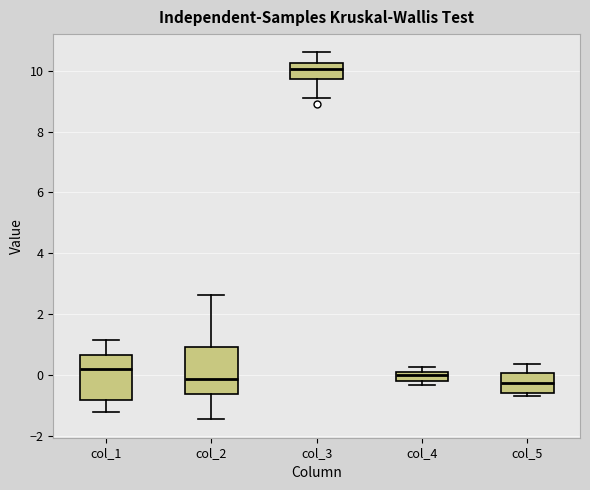

Where does the upper whisker of the box for col_5 end on the y-axis? The values are not printed on the chart, so give them approximately, as read against the axis.

0.4